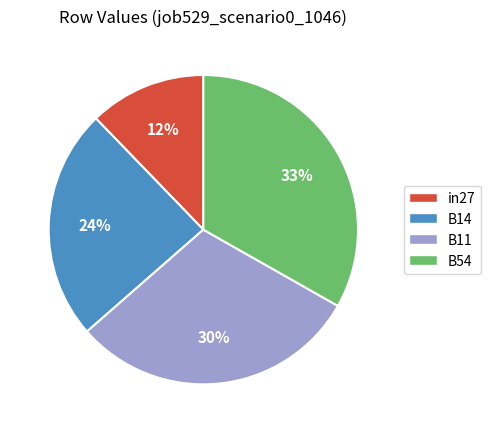

To the nearest percent, what is the difference between the largest and smallest slice percentages?

21%